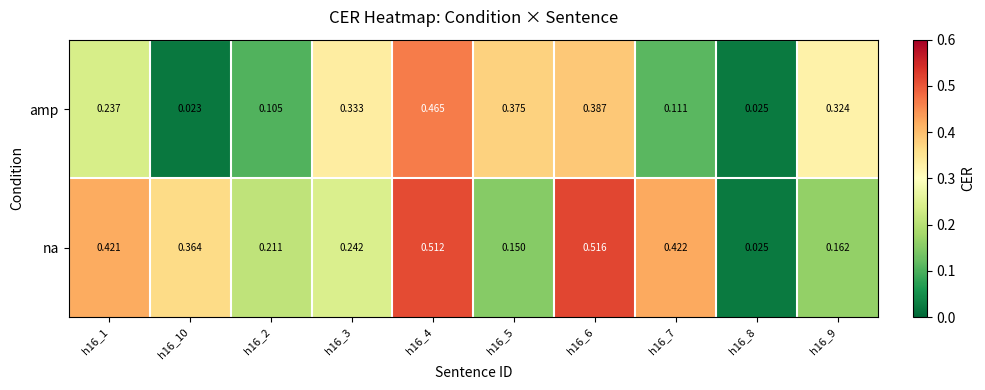

At which category is the sum across all series the highest?

h16_4